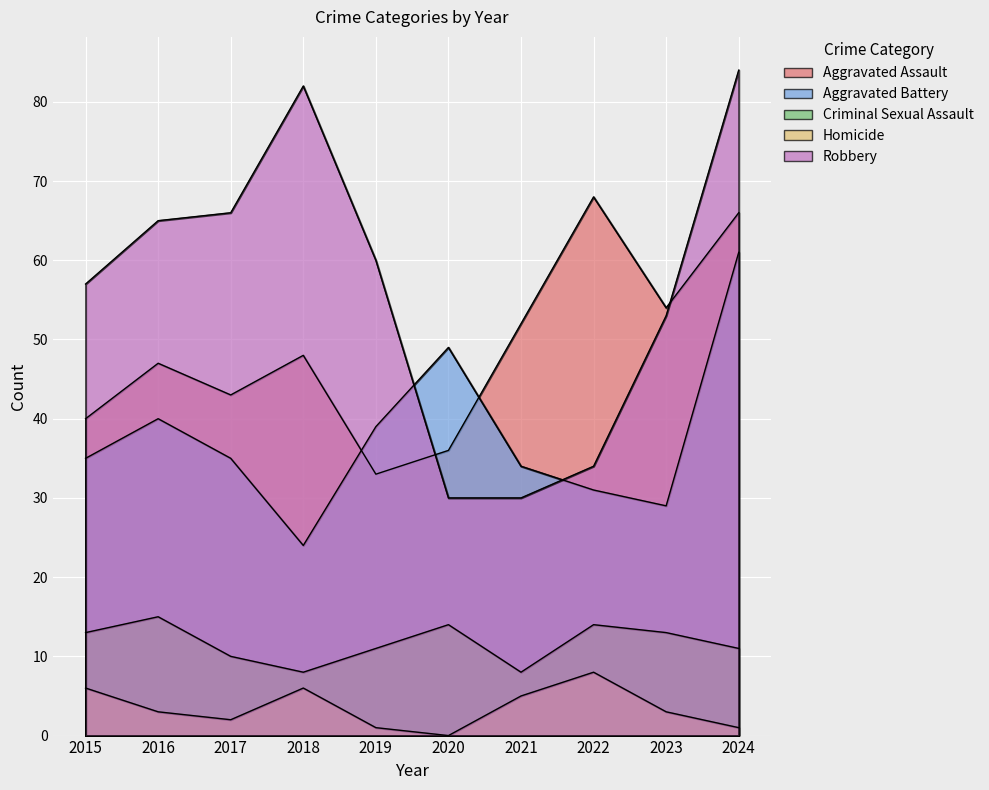

At which category does the chart reach its peak across all series?

2024